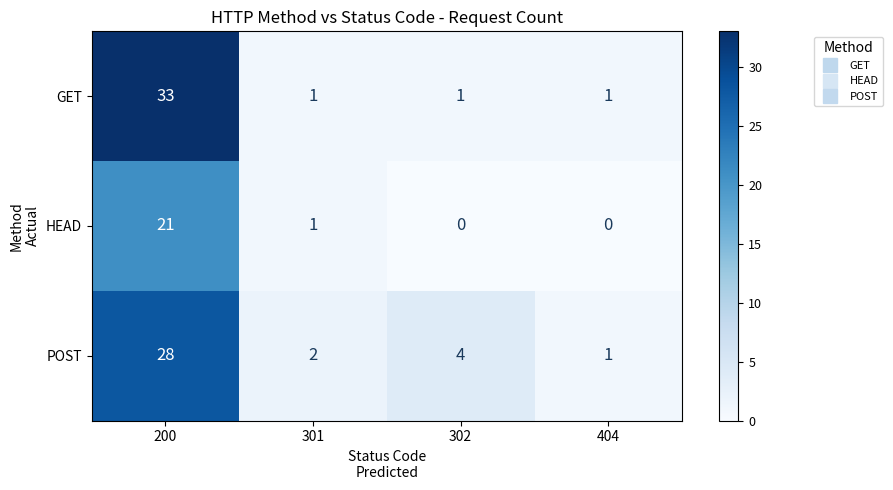

What is the approximate value of POST at 200?

28